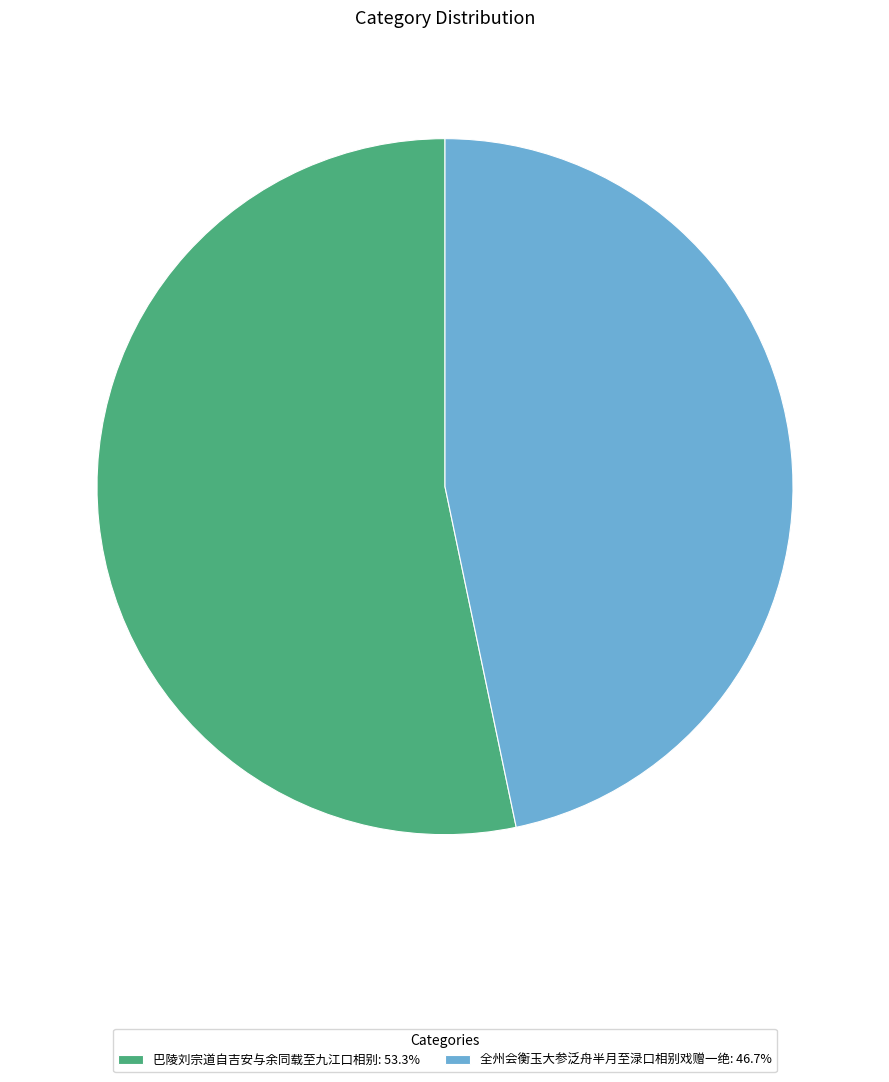

Approximately how many times larger is the value at 全州会衡玉大参泛舟半月至渌口相别戏赠一绝: 46.7% compared to 巴陵刘宗道自吉安与余同载至九江口相别: 53.3%?

0.9